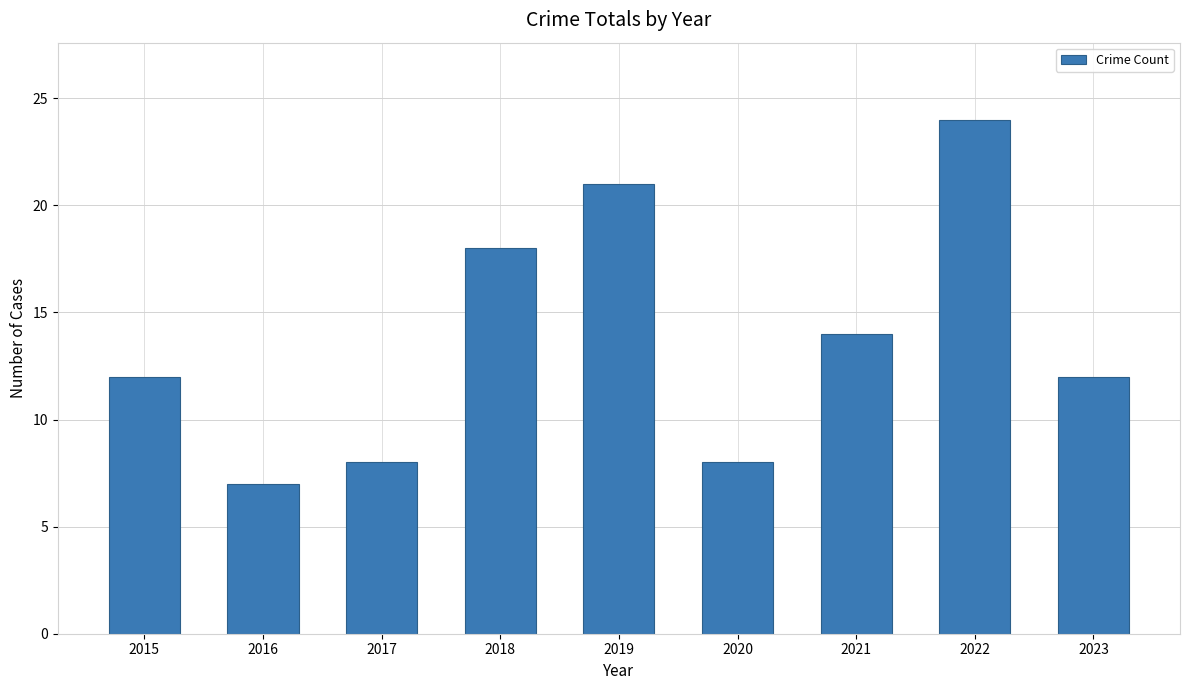

What is the minimum value shown in the chart?

7